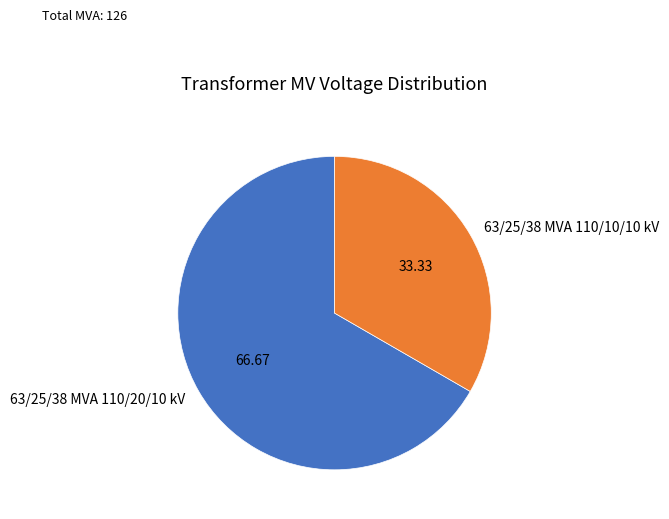

Do 63/25/38 MVA 110/20/10 kV and 63/25/38 MVA 110/10/10 kV together represent more than half of the pie?

Yes